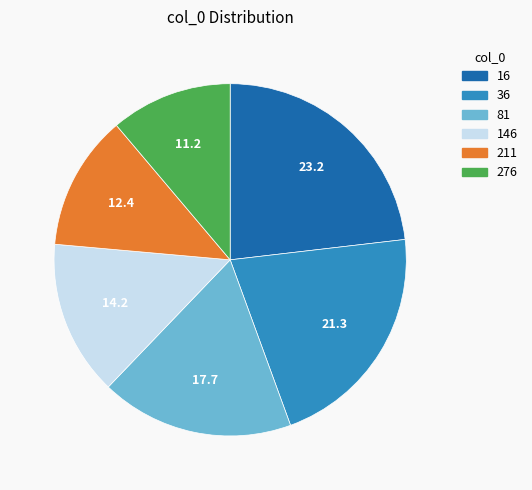

The 81 slice represents 7% of the pie. True or false?

False